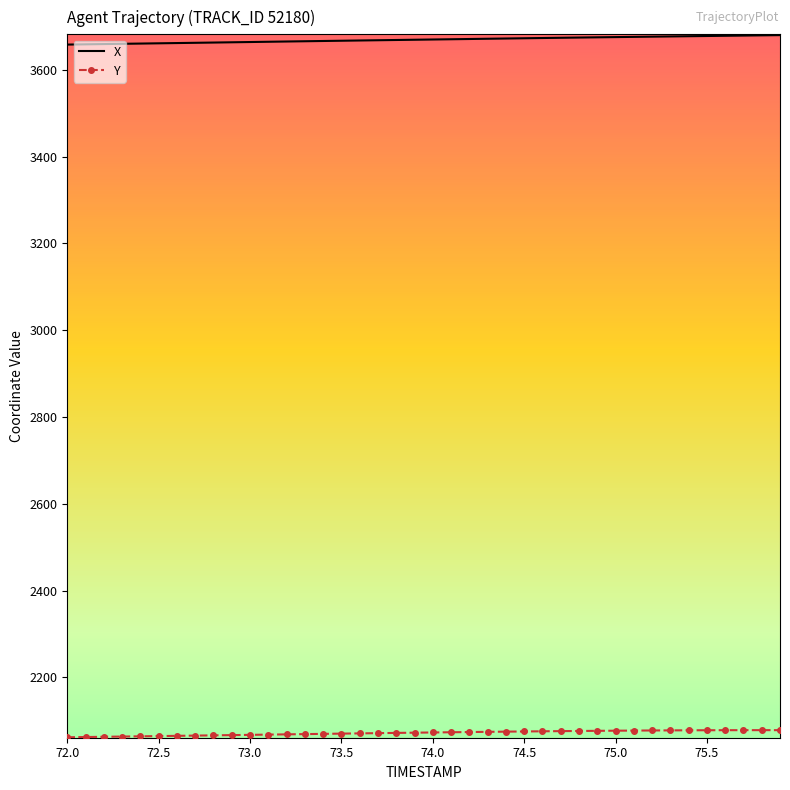

Which series has the largest total across all categories?

X